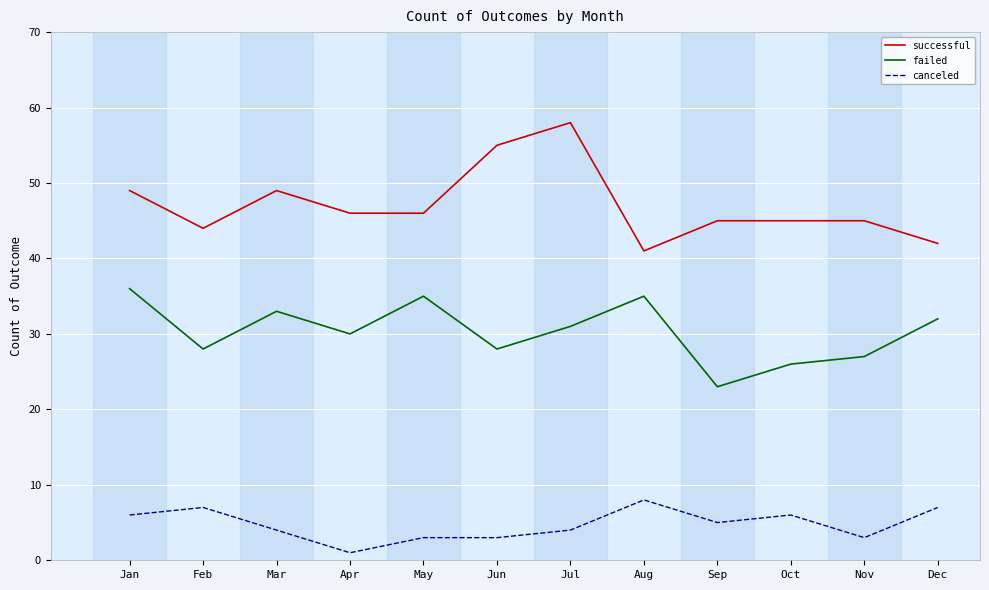

Does the chart have visible grid lines?

Yes